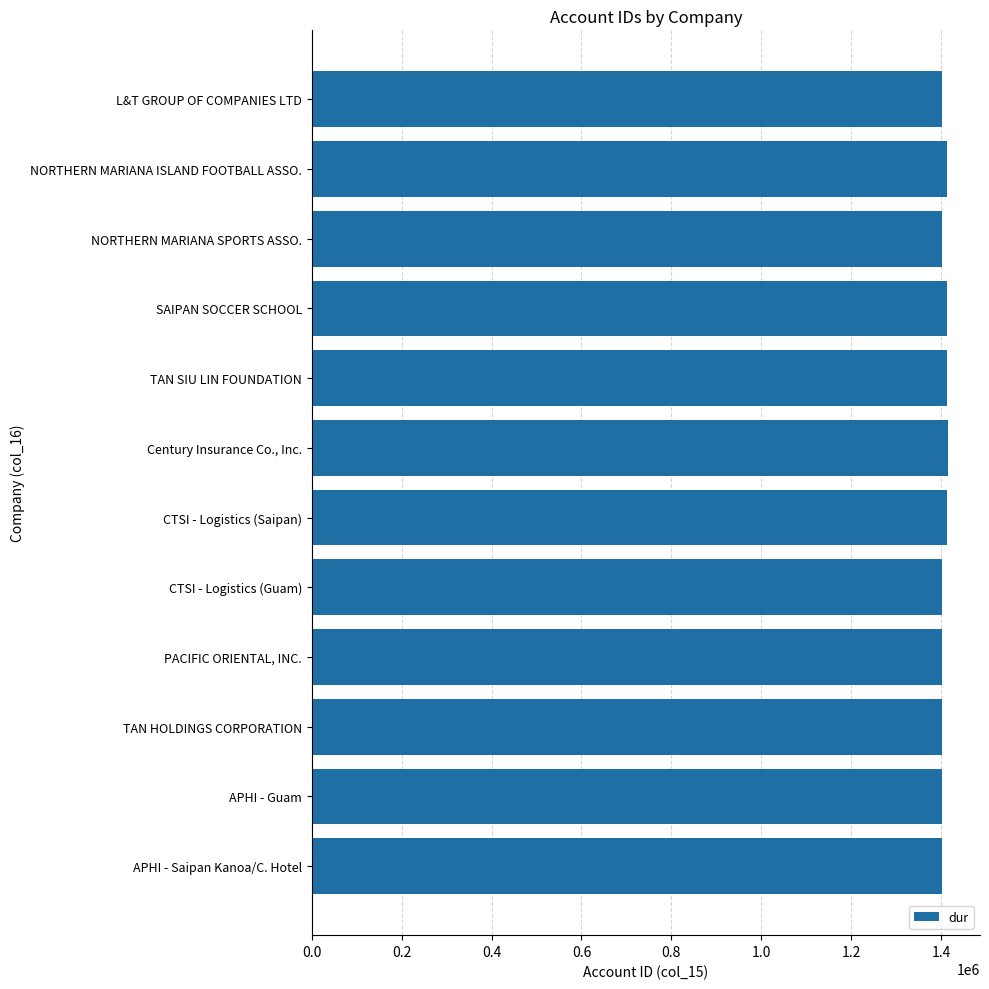

What is the maximum value shown in the chart?

1415956